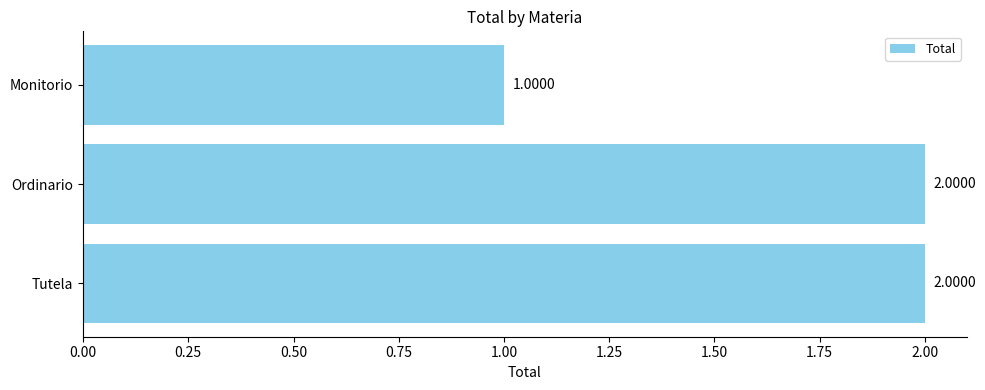

What is the maximum value shown in the chart?

2